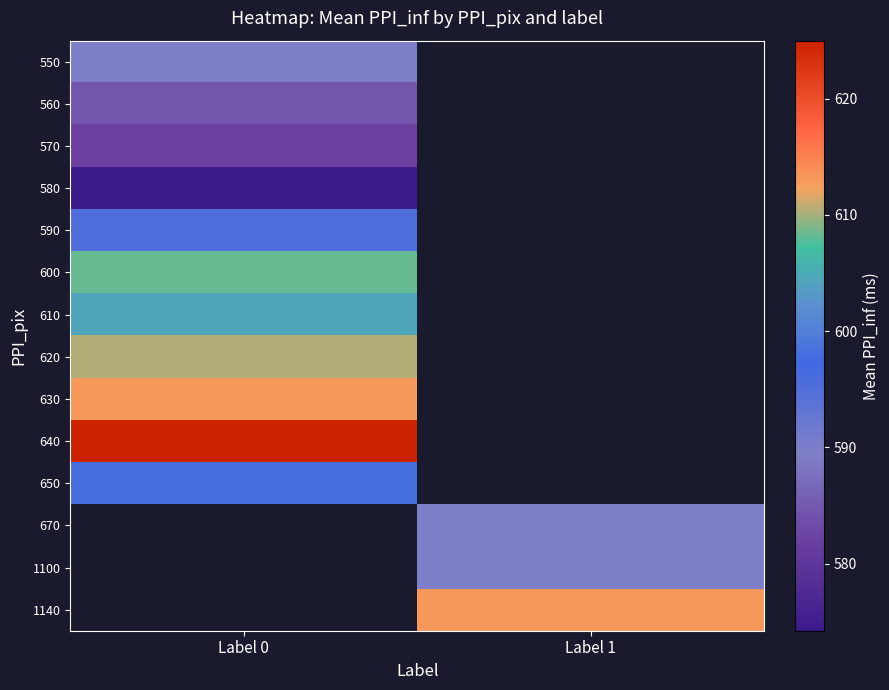

The 620 series shows 610.4 at Label 0. True or false?

True